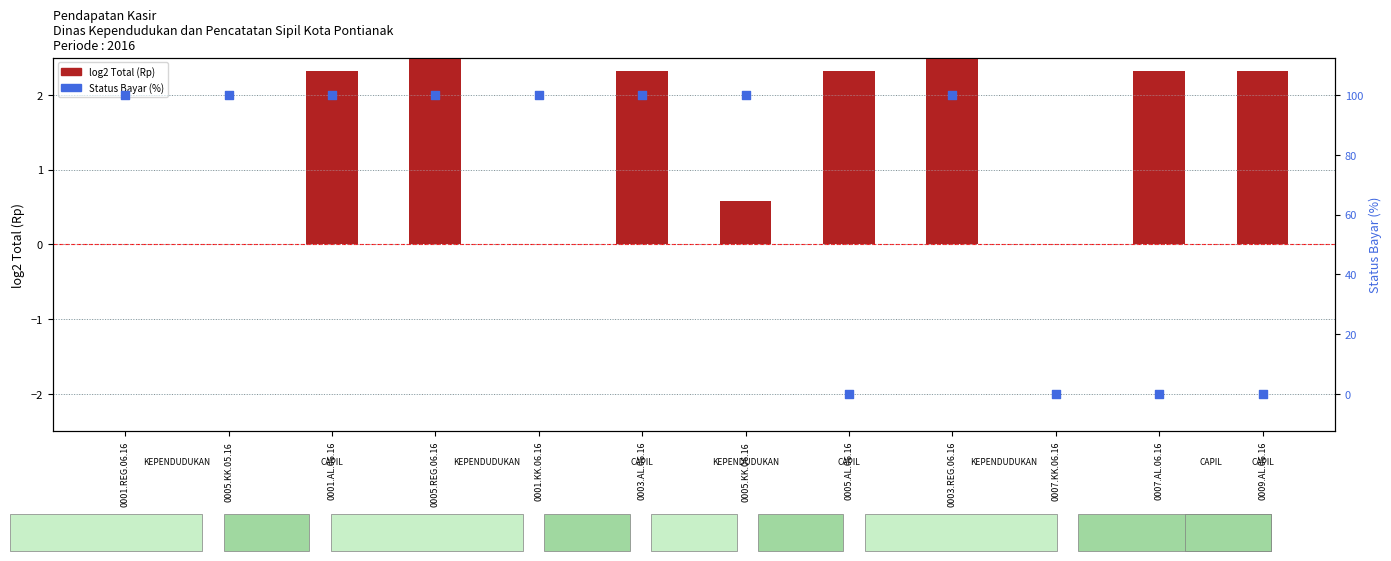

At how many categories does at least one series exceed 65?

8